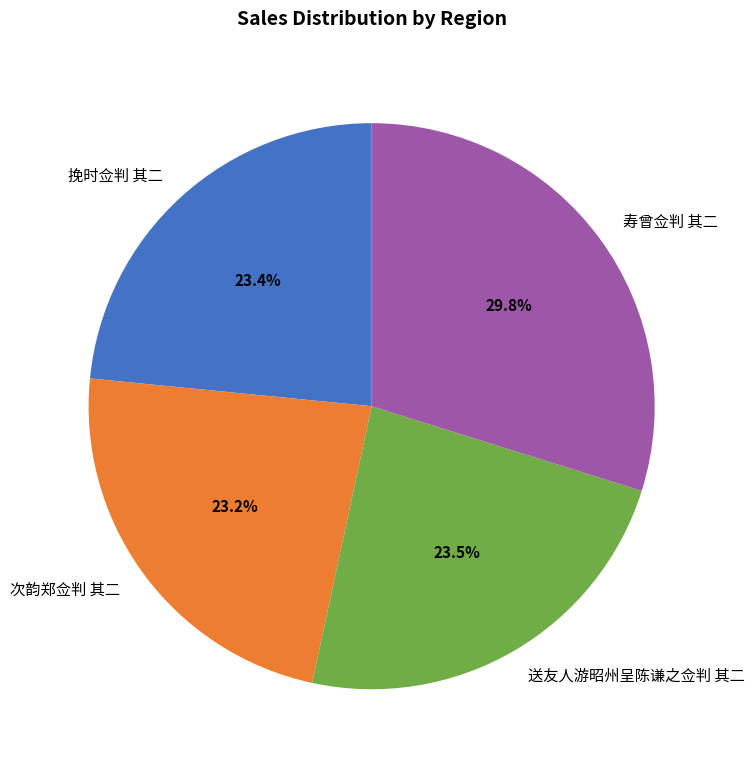

Do 送友人游昭州呈陈谦之佥判 其二 and 次韵郑佥判 其二 together represent more than half of the pie?

No